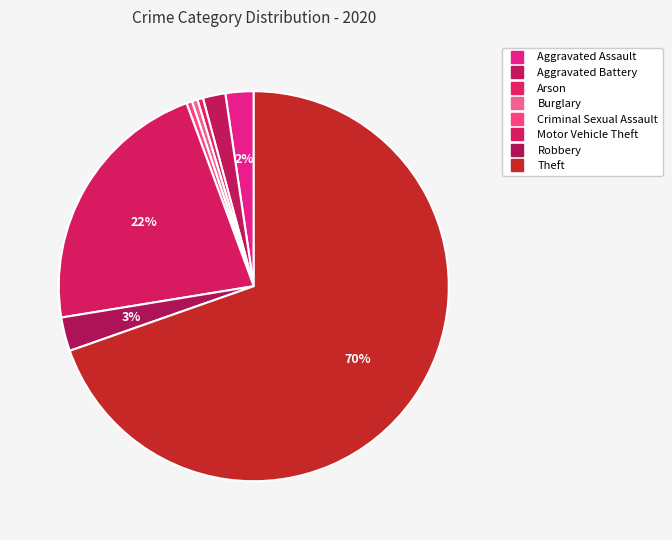

What is the majority slice?

Theft